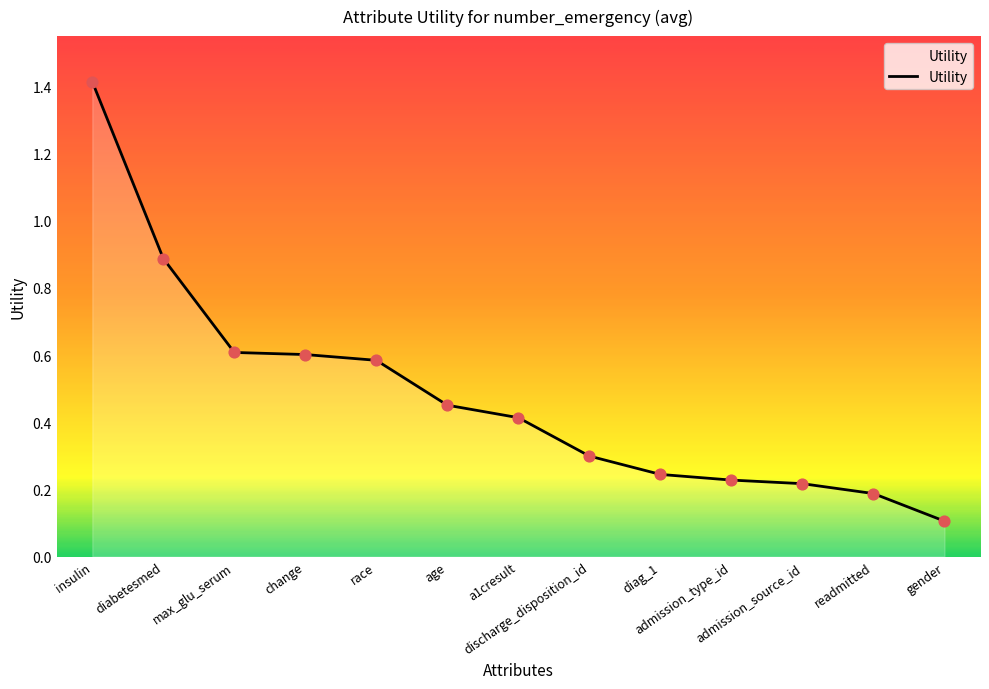

What is the change in value from a1cresult to diag_1?

-0.2